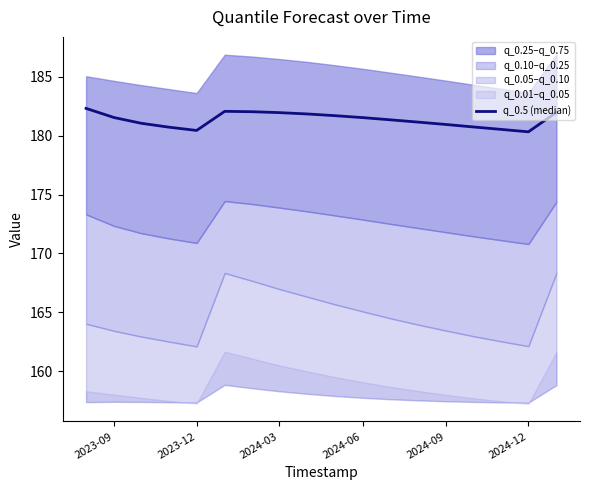

Does the chart display data point markers on the line(s)?

No